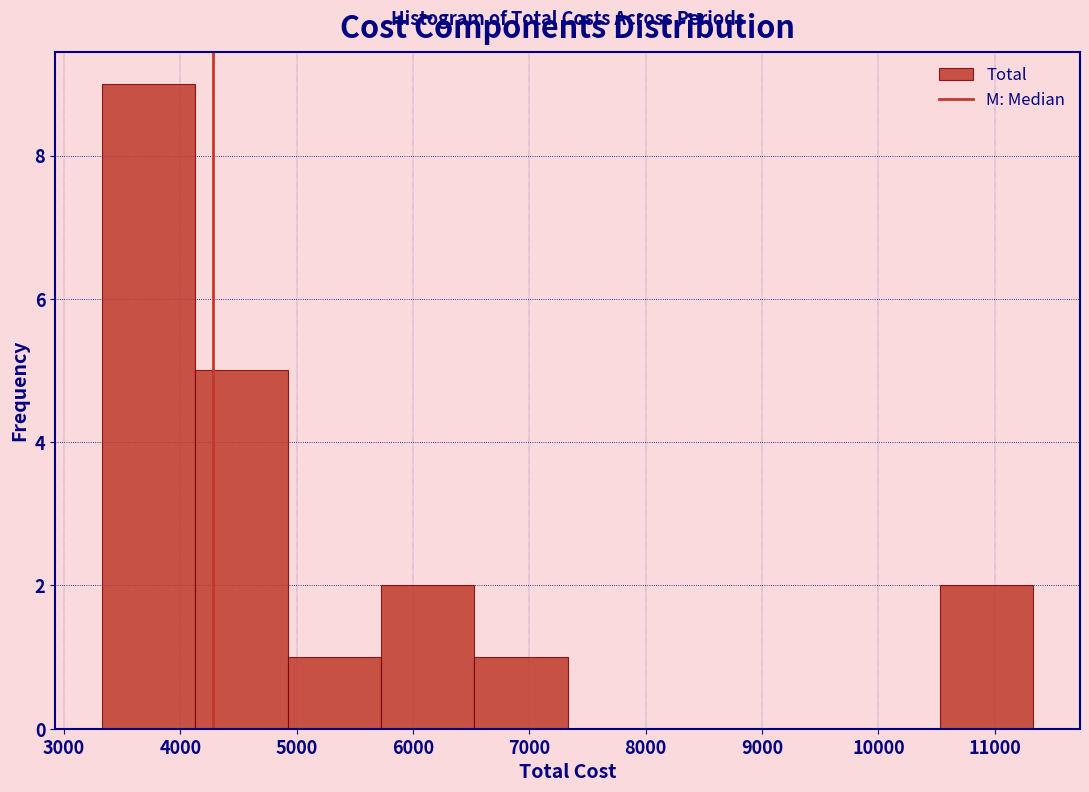

Which range on the x-axis has the tallest bar?

3300 to 4100